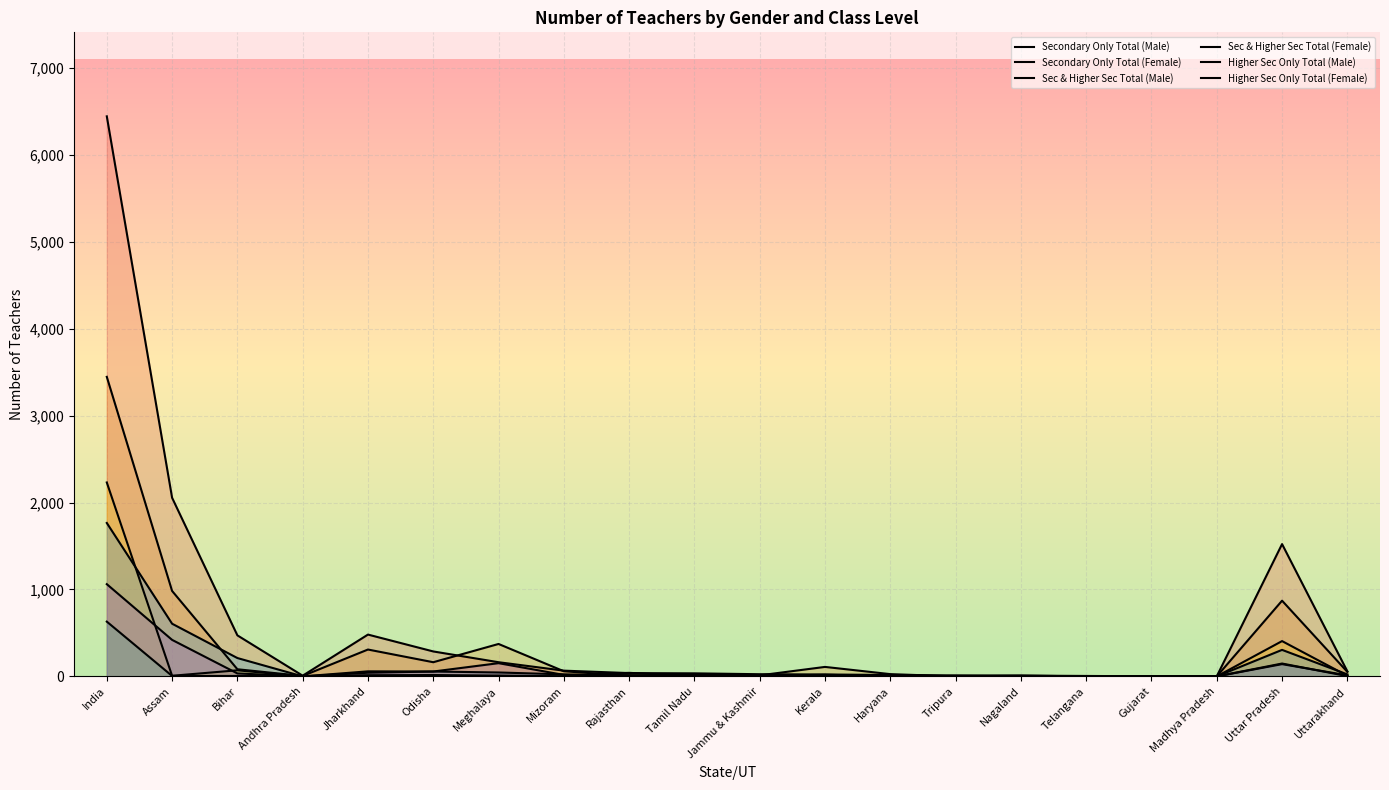

At which category does Secondary Only Total (Male) reach its first local valley?

Andhra Pradesh